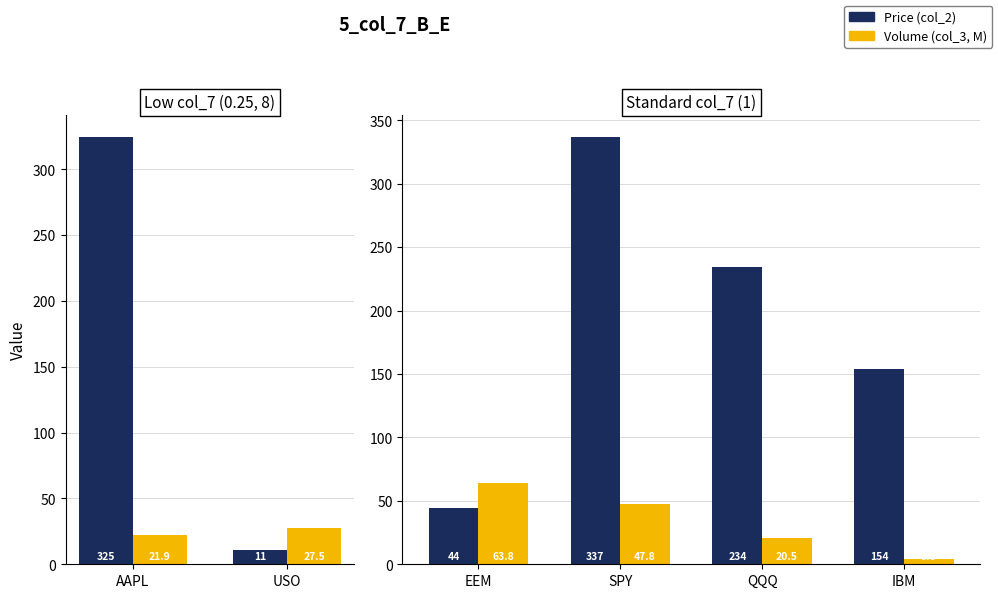

What are all the series names shown in the legend?

Price (col_2), Volume (col_3, M)